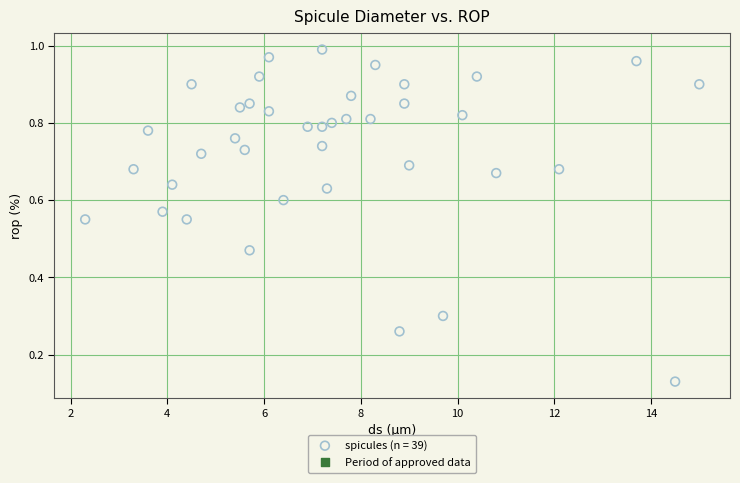

What is the range of X values (max minus min)?

12.7